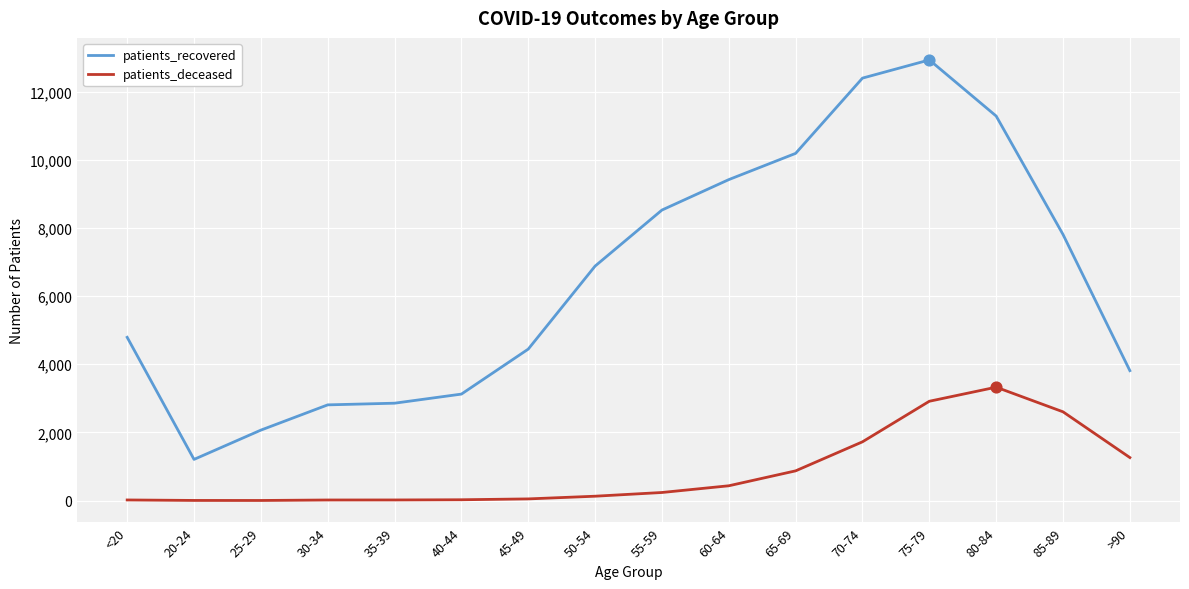

Which series has the largest range (max minus min)?

patients_recovered